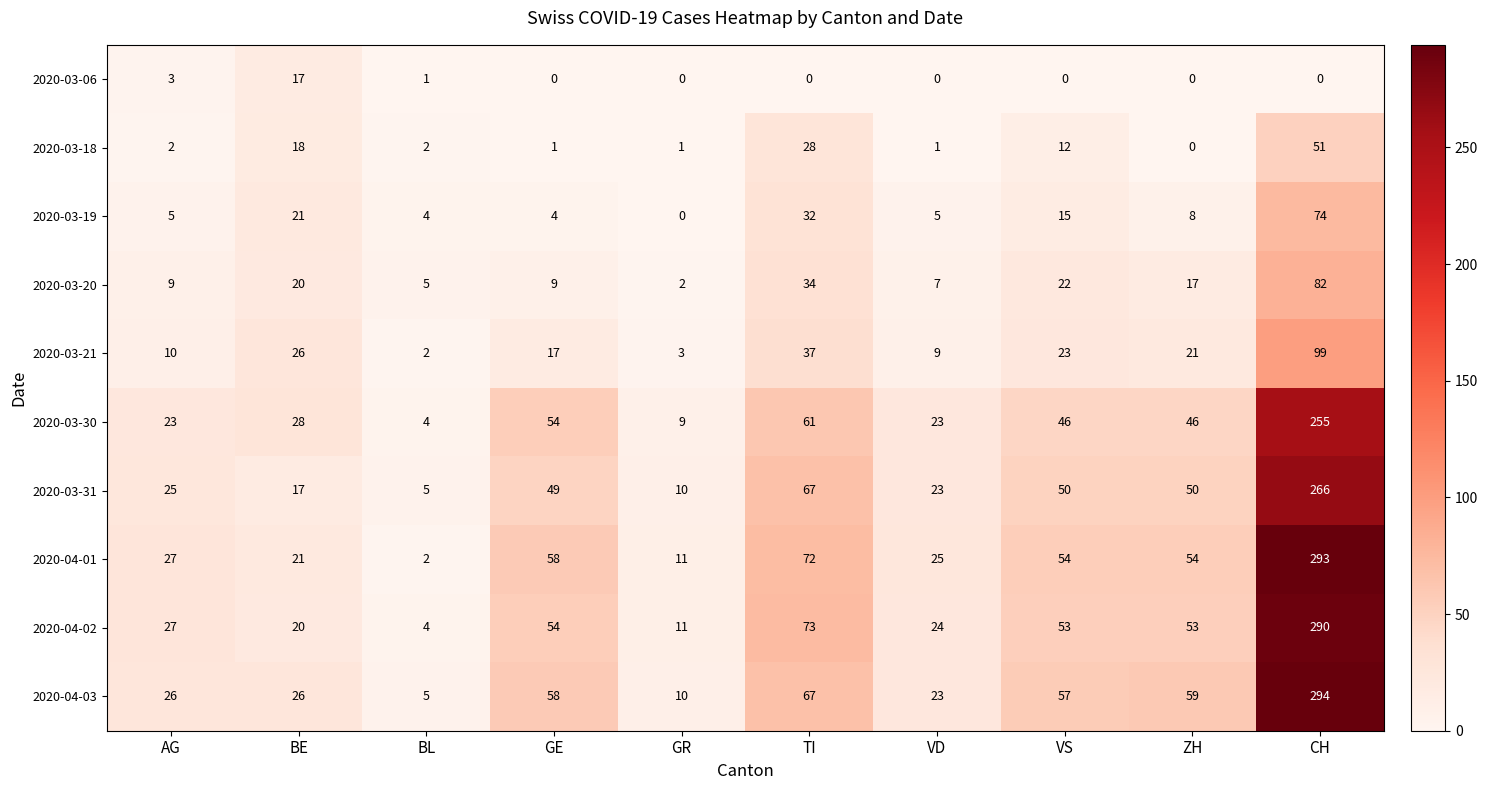

Where is 2020-03-31 nearest to the value 135?

TI